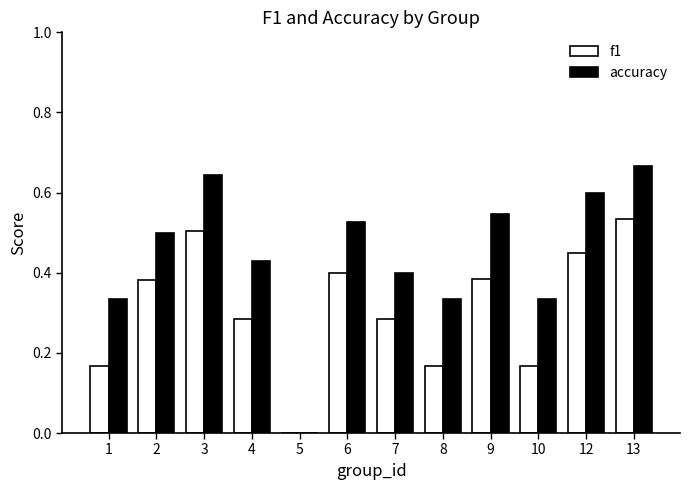

What is the sum of all f1 values?

3.7